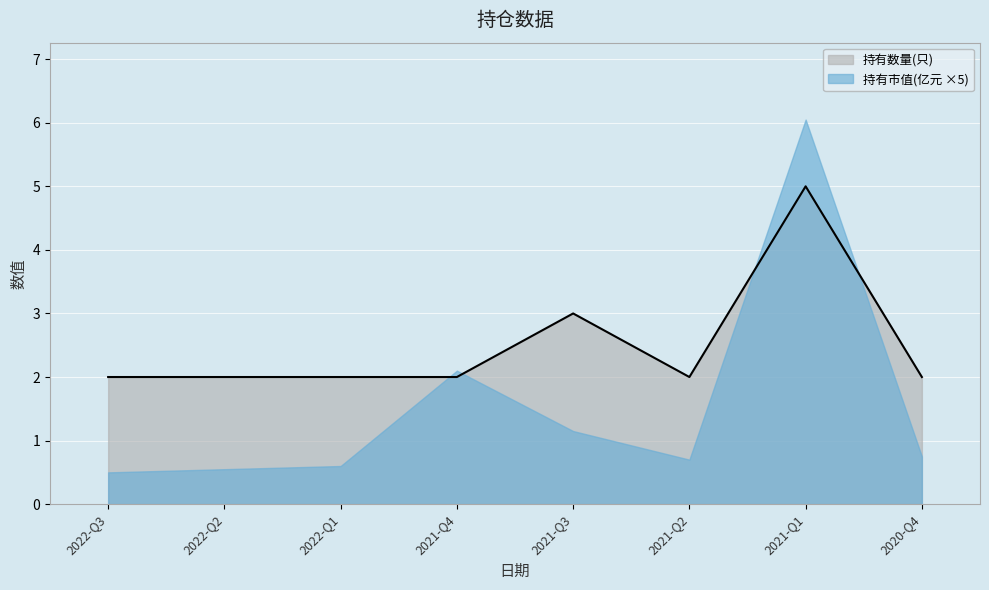

List the labels in order of value, largest first.

2021-Q1, 2021-Q3, 2022-Q3, 2022-Q2, 2022-Q1, 2021-Q4, 2021-Q2, 2020-Q4